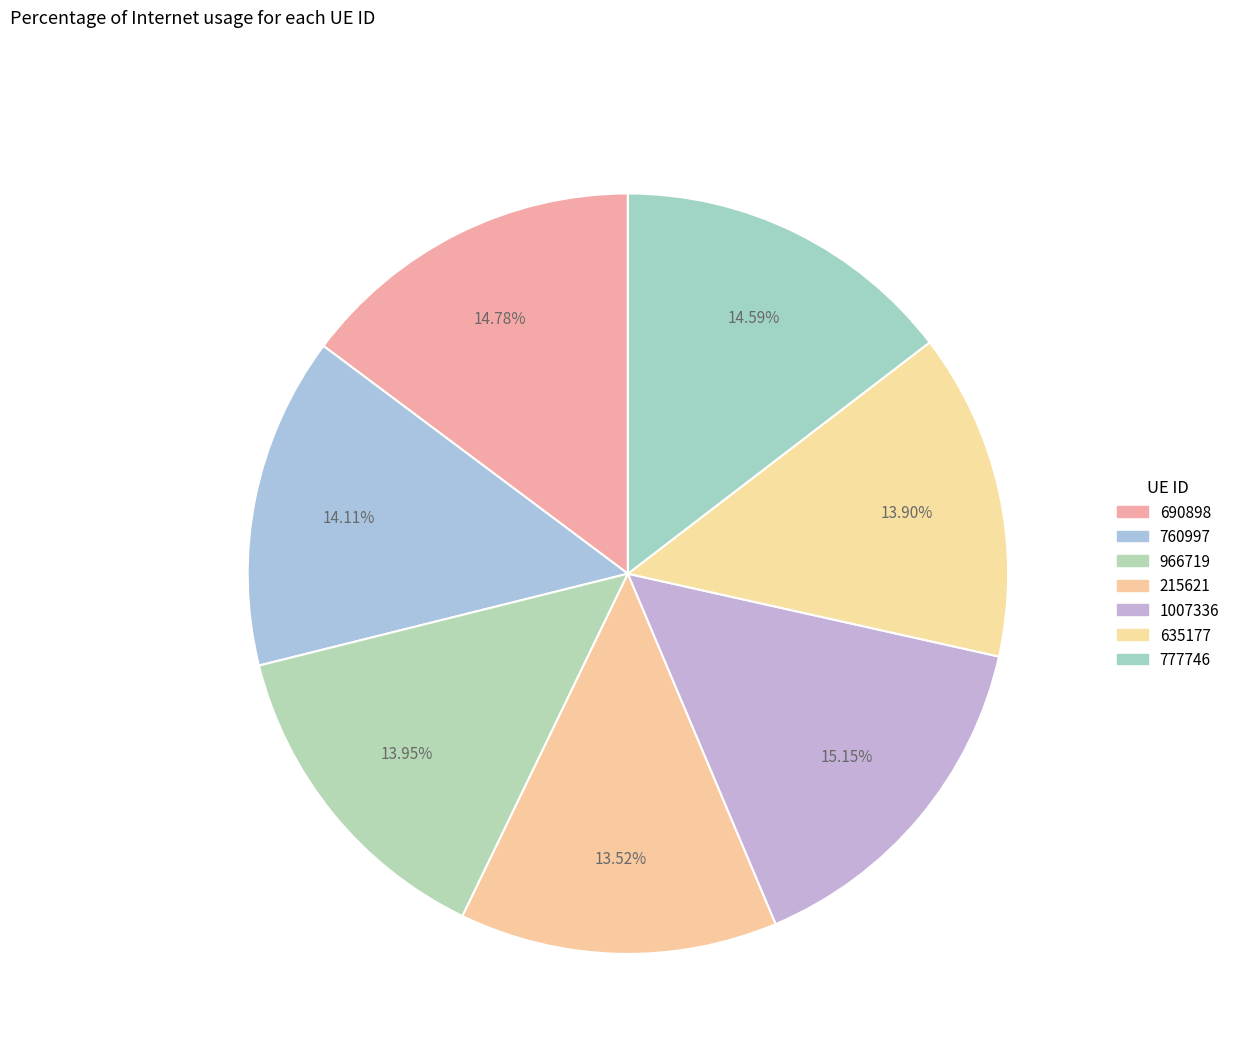

To the nearest percent, what is the average slice percentage?

14%